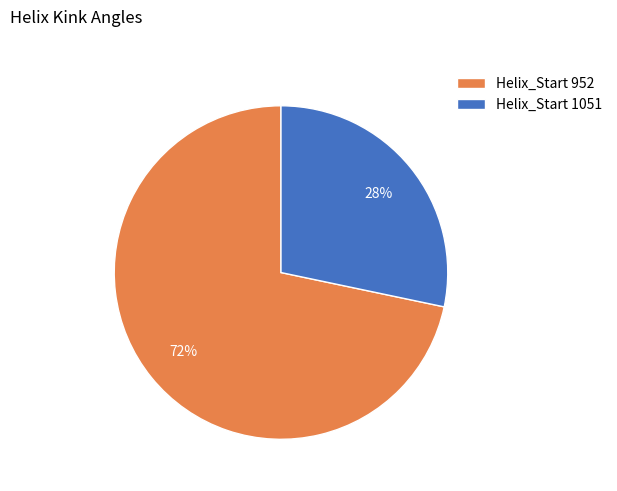

Between Helix_Start 952 and Helix_Start 1051, which is larger?

Helix_Start 952